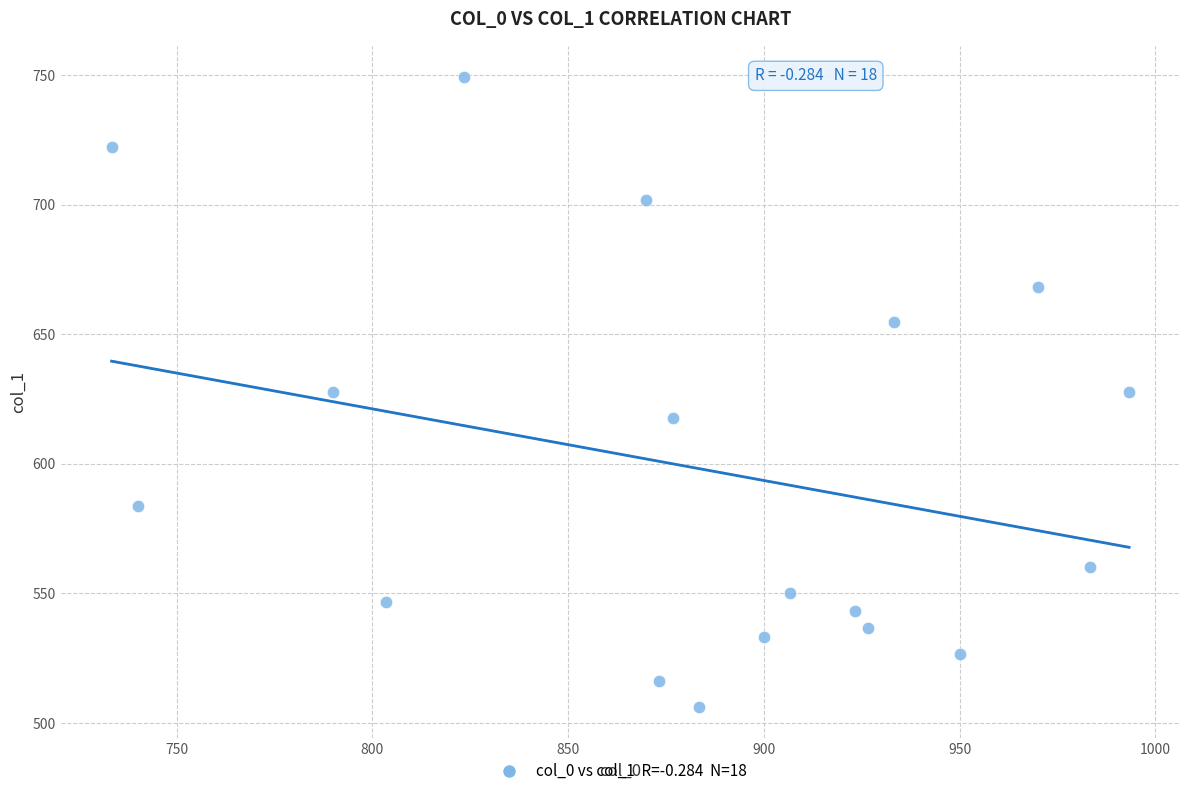

What is the range of Y values (max minus min)?

243.0